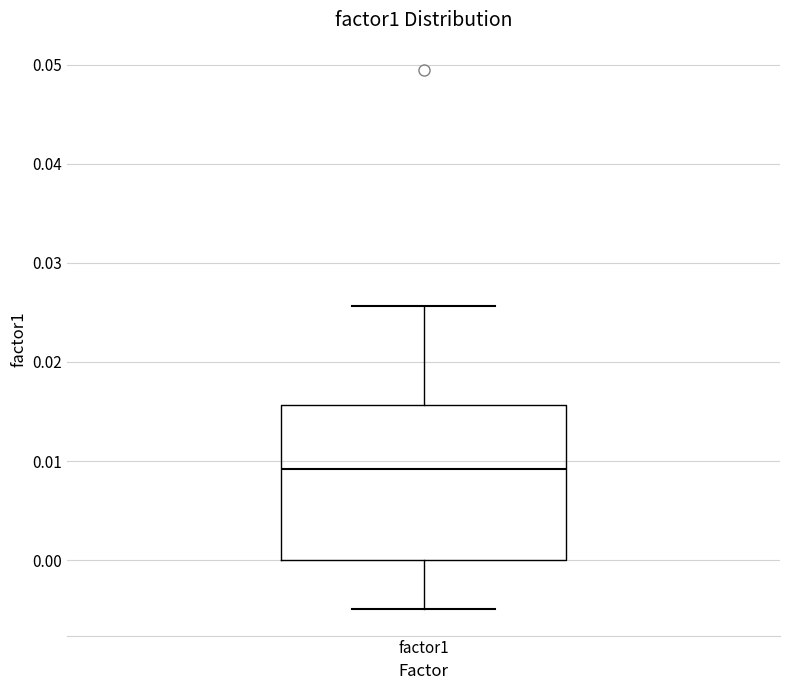

Where is the upper edge of the box for factor1 on the y-axis? The values are not printed on the chart, so give them approximately, as read against the axis.

0.016